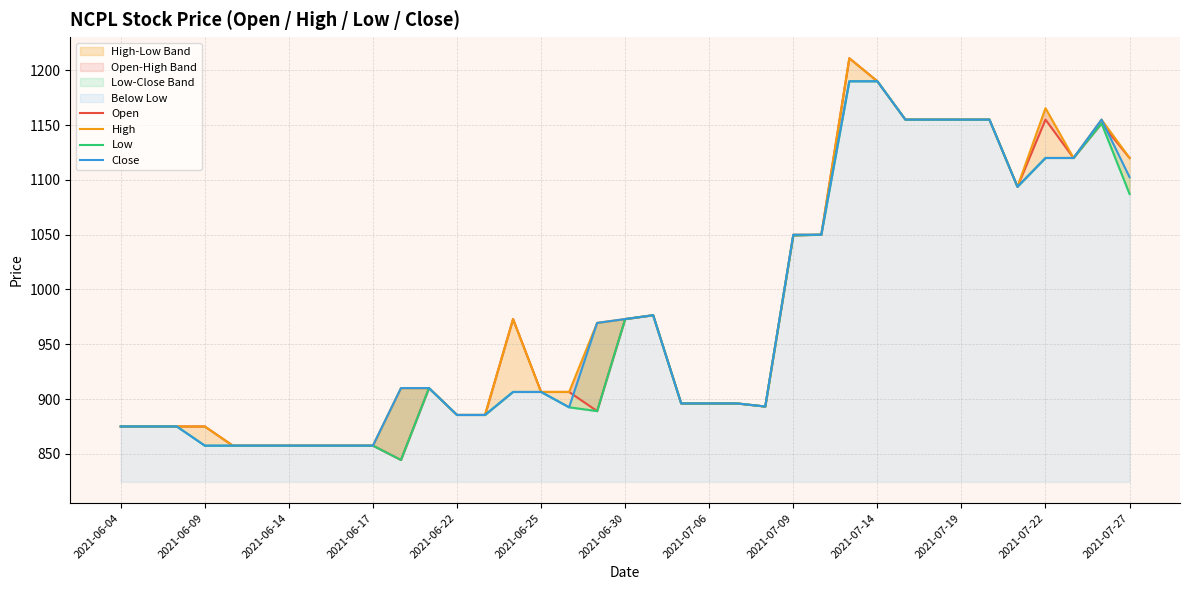

What is the maximum value for Low?

1190.0